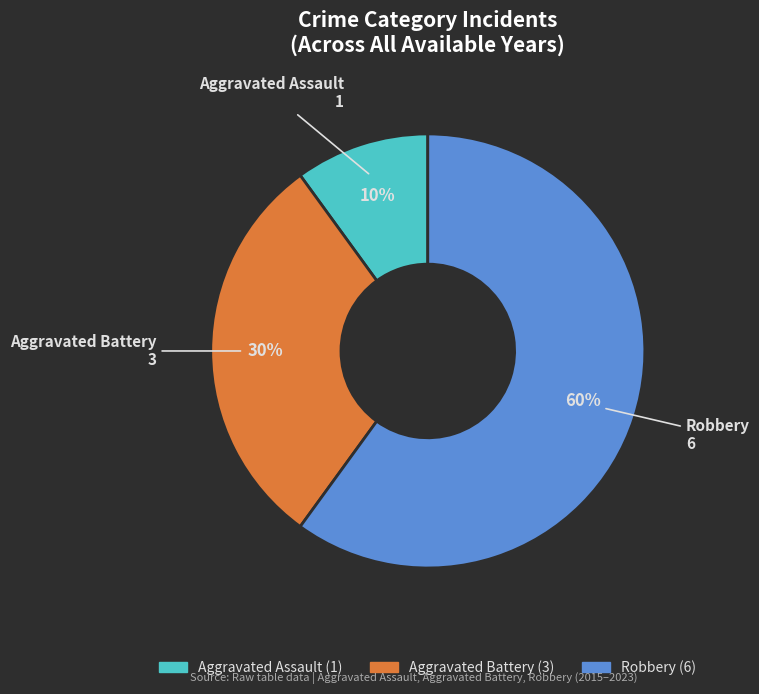

To the nearest percent, what is the difference between the largest and smallest slice percentages?

50%